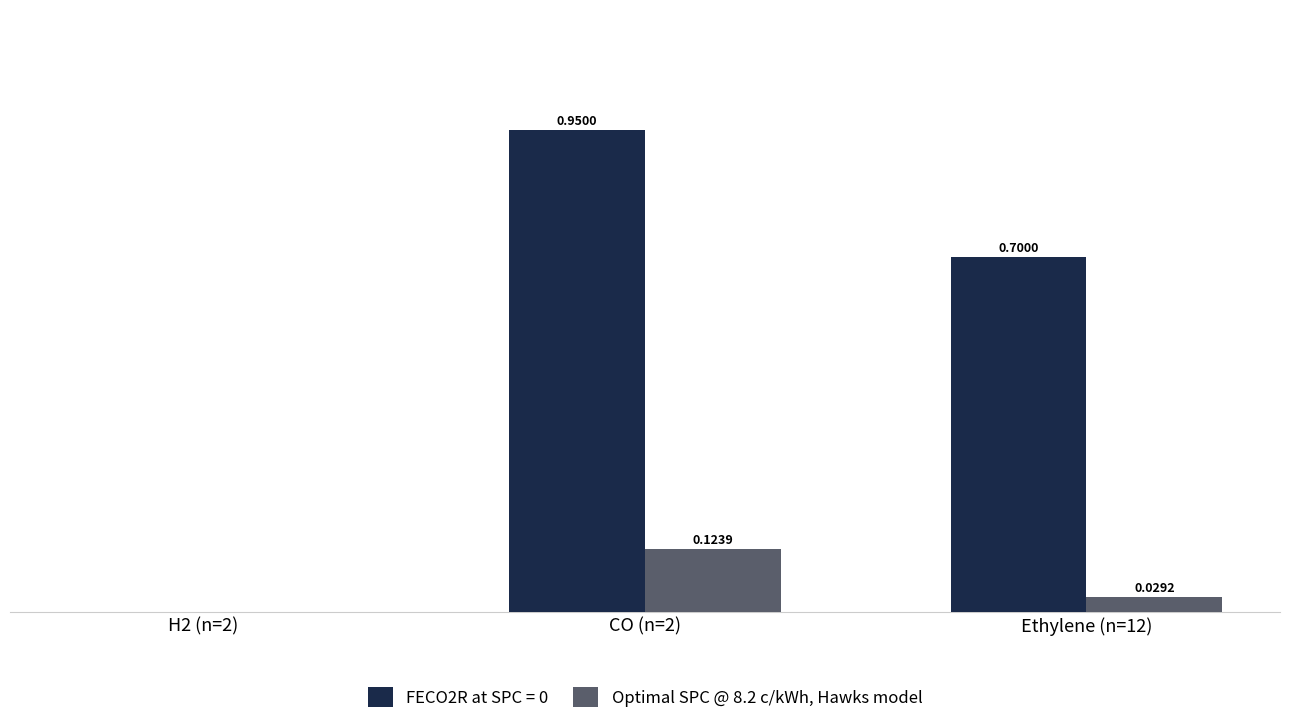

At which category is the sum across all series the highest?

CO (n=2)